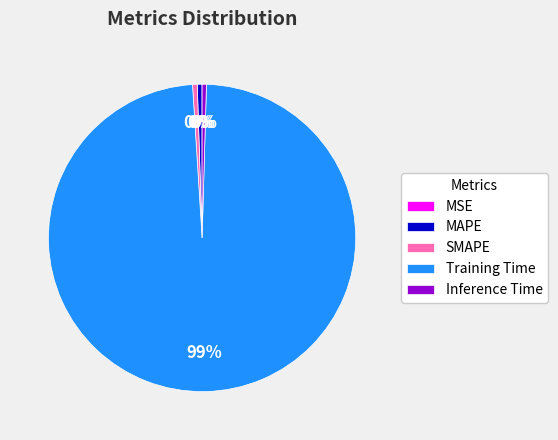

What is the majority slice?

Training Time